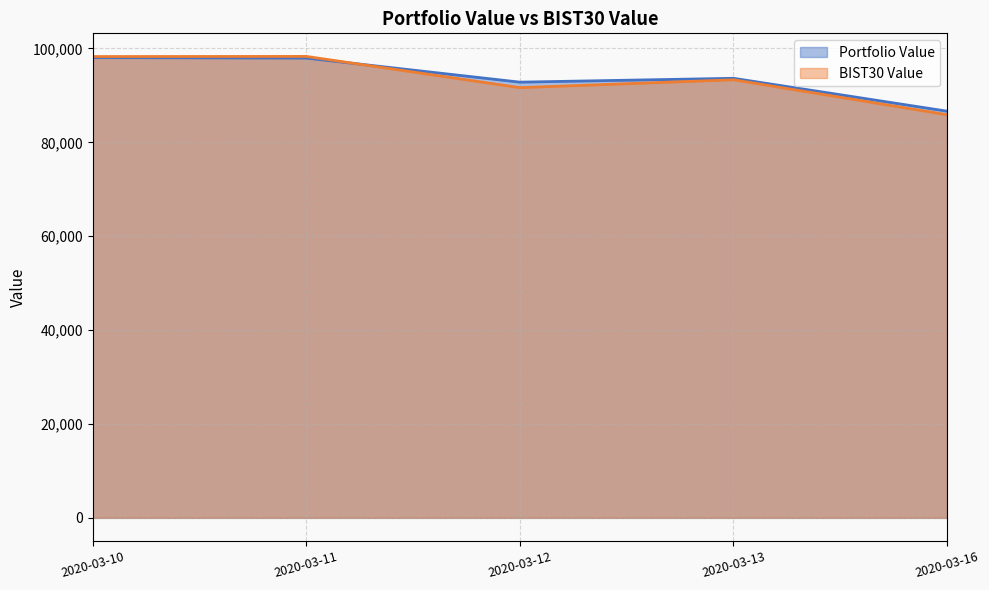

What is the spread (max minus min) of values at 2020-03-12?

1166.9